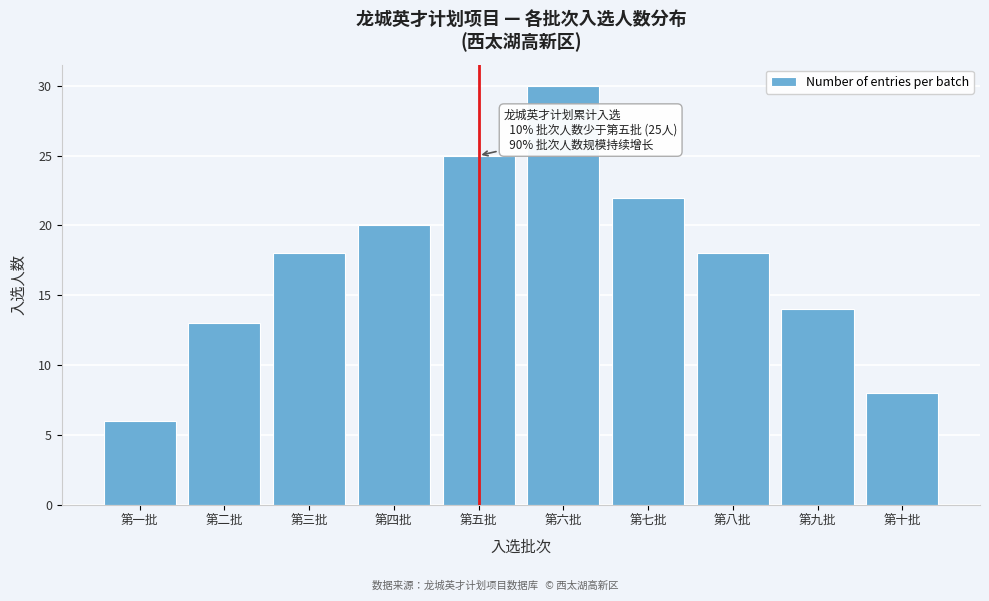

Reading left to right, transcribe all the data shown in this chart.

第一批=6	第二批=13	第三批=18	第四批=20	第五批=25	第六批=30	第七批=22	第八批=18	第九批=14	第十批=8